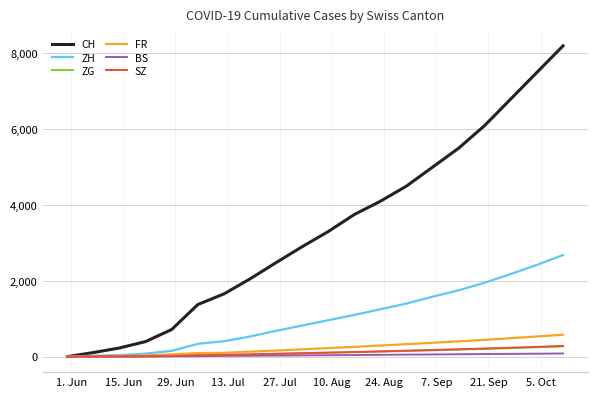

Which series has the widest spread of values?

CH